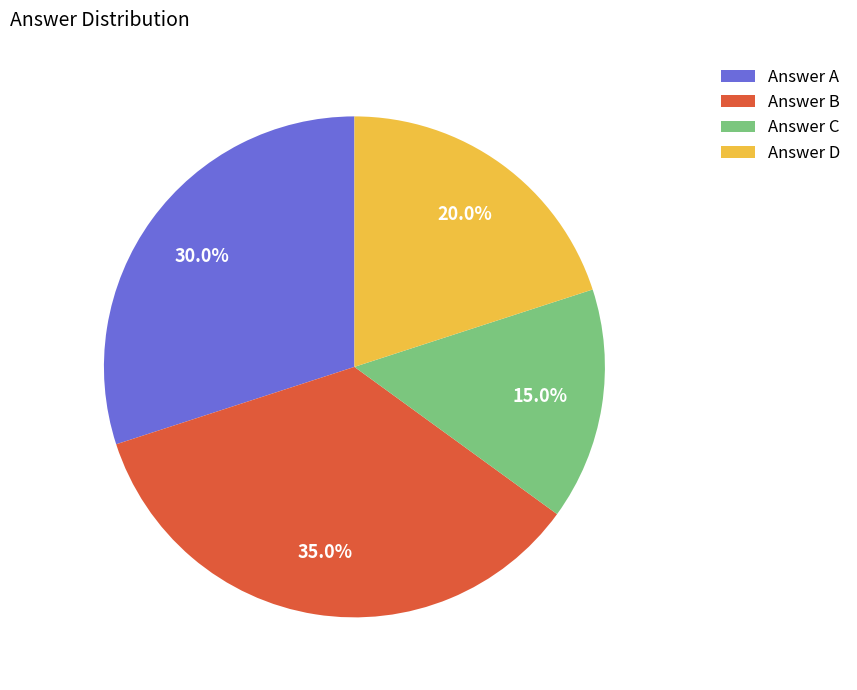

Rank the categories by value from lowest to highest.

Answer C, Answer D, Answer A, Answer B